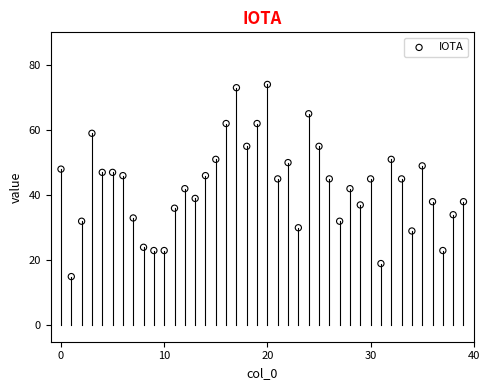

What is the range of Y values (max minus min)?

59